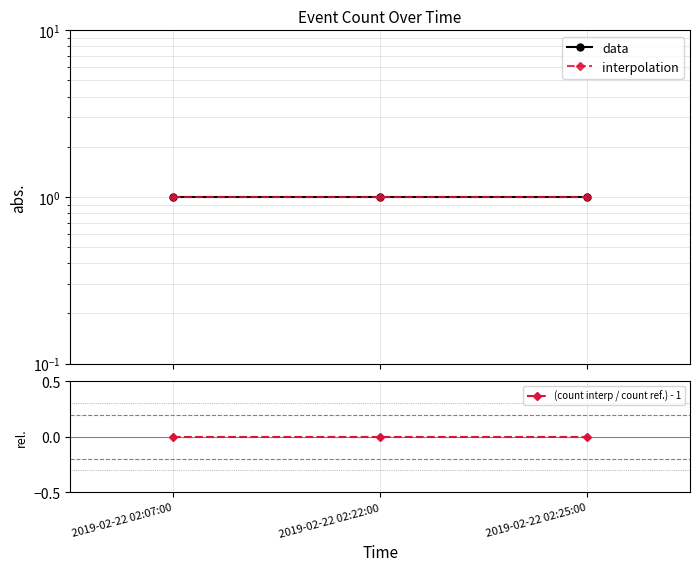

What is the sum of the interpolation values at 2019-02-22 02:22:00 and 2019-02-22 02:25:00?

2